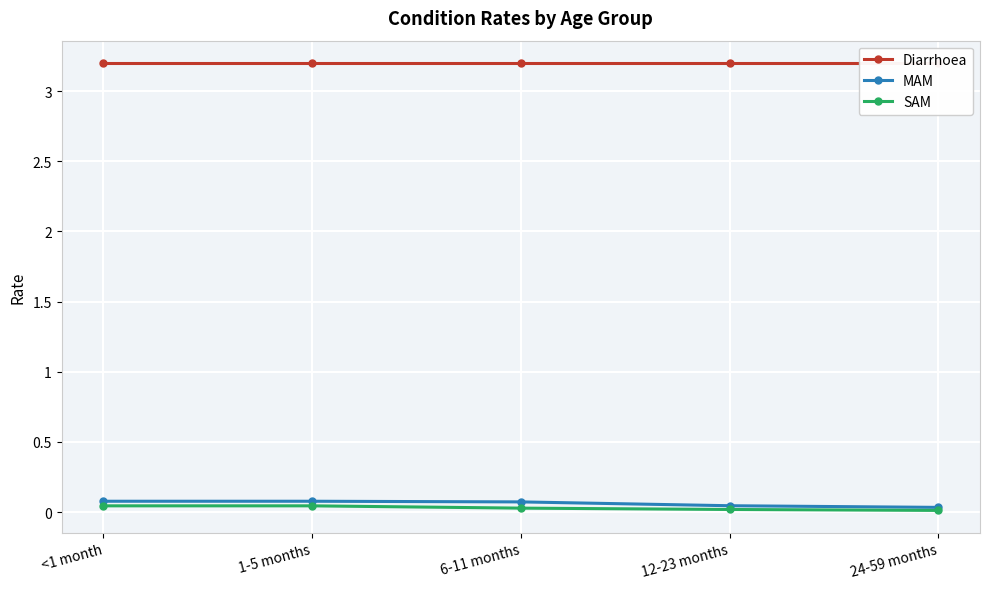

True or false: SAM has a value of 0.0 at <1 month.

True